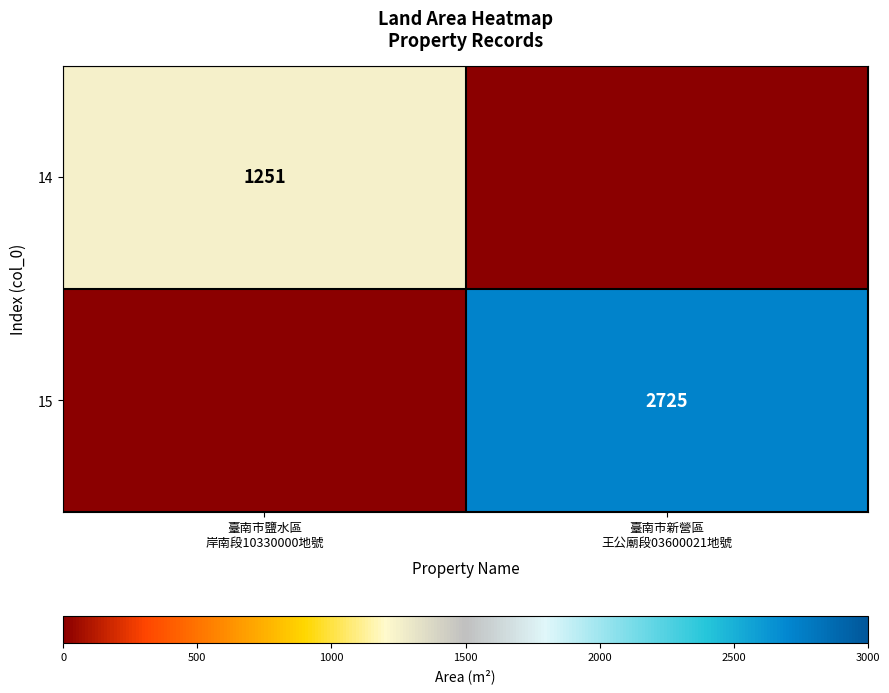

Which series has the largest range (max minus min)?

15